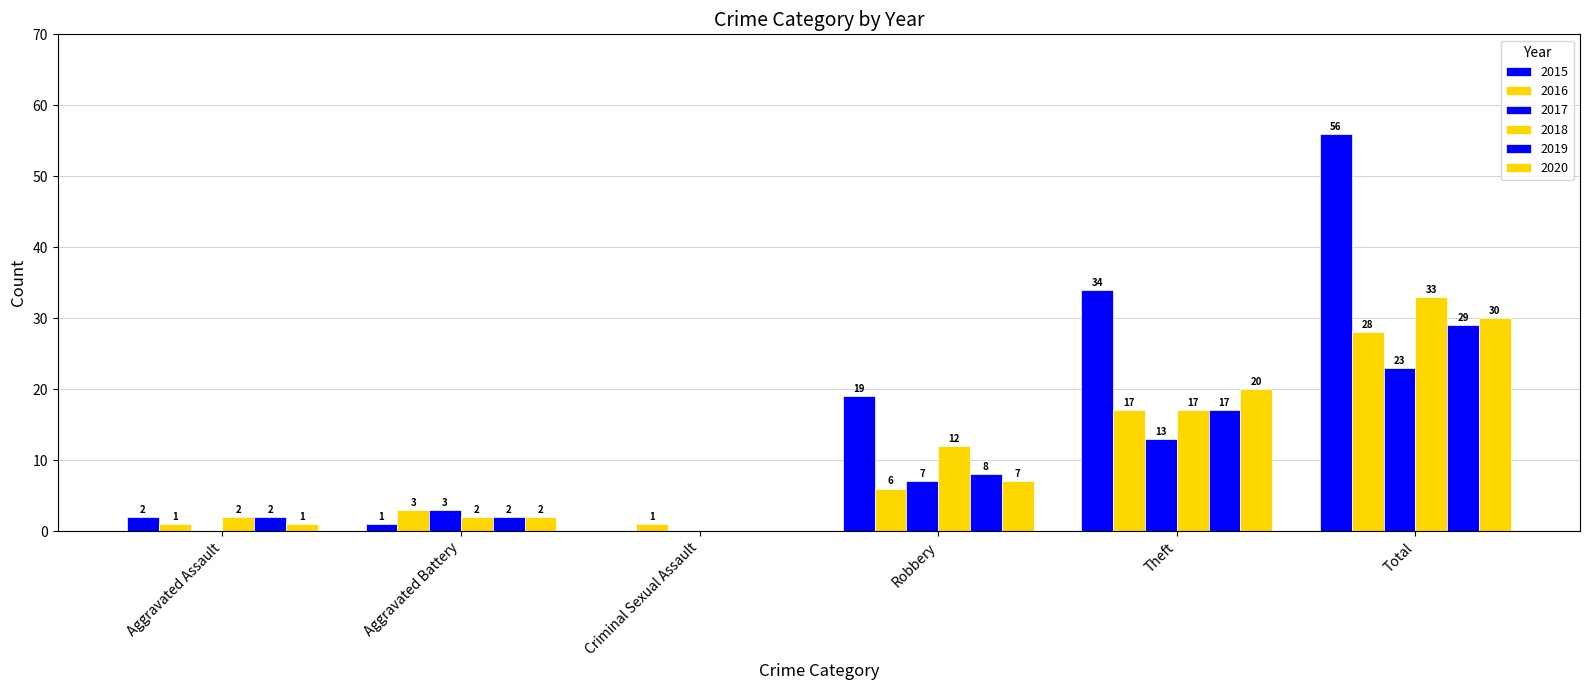

Count the number of data series in this chart.

6